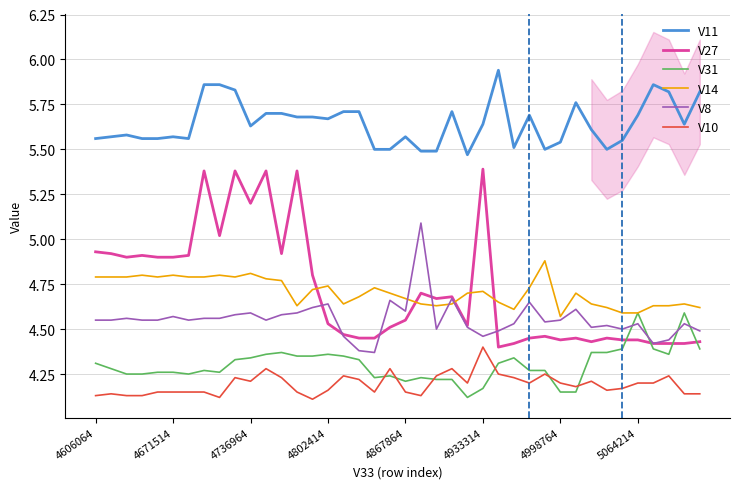

Which category has the highest value in the V10 series?

4933314